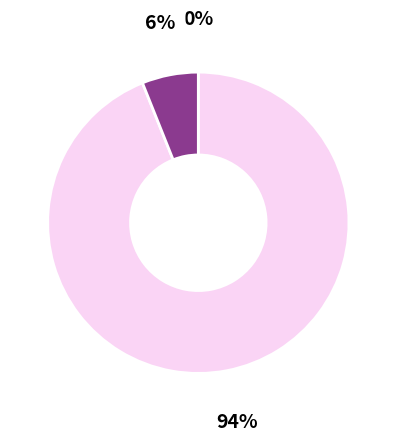

Does any single category account for the majority?

Yes